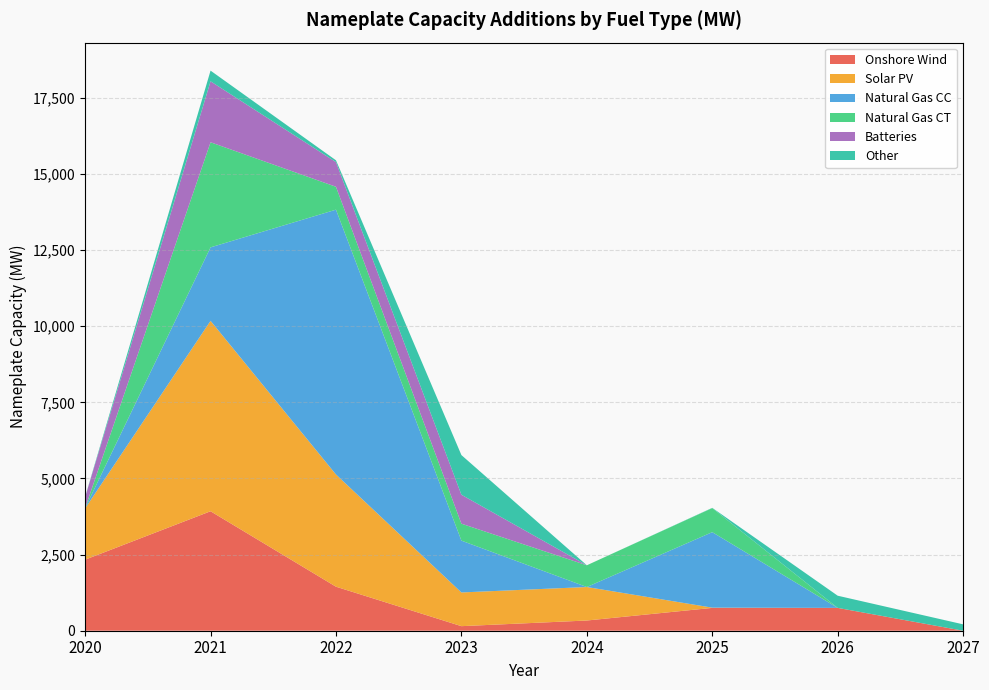

Reading left to right, transcribe all the data shown in this chart.

Onshore Wind: 2020=2333.8	2021=3924.0	2022=1446.0	2023=150.0	2024=335.5	2025=750.0	2026=750.0	2027=0.0
Solar PV: 2020=1684.3	2021=6254.1	2022=3685.5	2023=1107.0	2024=1100.0	2025=7.5	2026=0.0	2027=0.0
Natural Gas CC: 2020=10.5	2021=2413.4	2022=8697.7	2023=1701.9	2024=0.0	2025=2480.0	2026=0.0	2027=0.0
Natural Gas CT: 2020=0.0	2021=3452.0	2022=752.6	2023=556.8	2024=714.0	2025=790.5	2026=0.0	2027=0.0
Batteries: 2020=359.9	2021=2003.0	2022=809.3	2023=951.0	2024=0.0	2025=0.0	2026=0.0	2027=0.0
Other: 2020=6.6	2021=349.9	2022=59.7	2023=1302.4	2024=0.0	2025=8.1	2026=400.0	2027=209.6